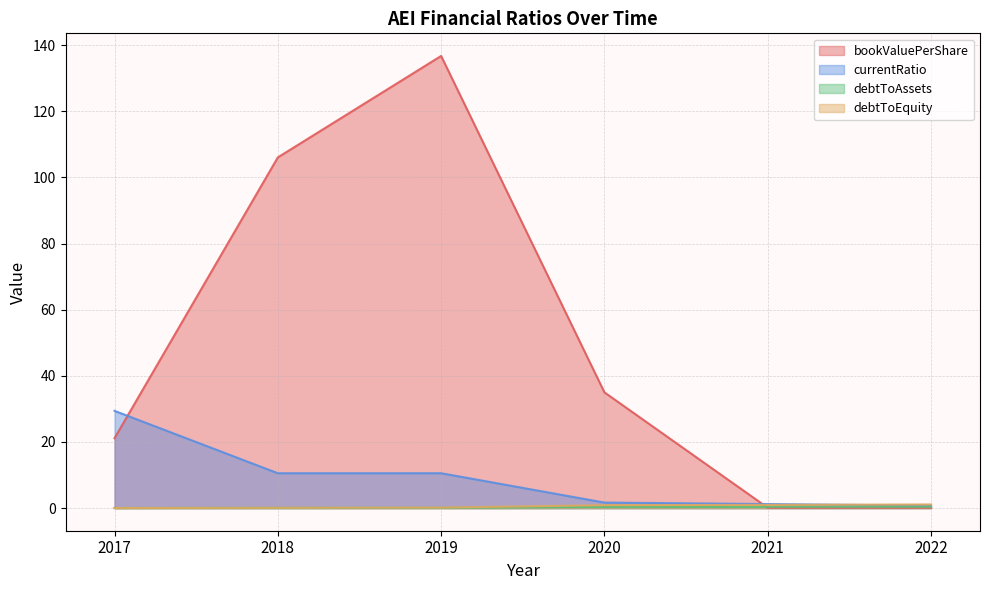

True or false: debtToEquity and currentRatio cross at least once.

True